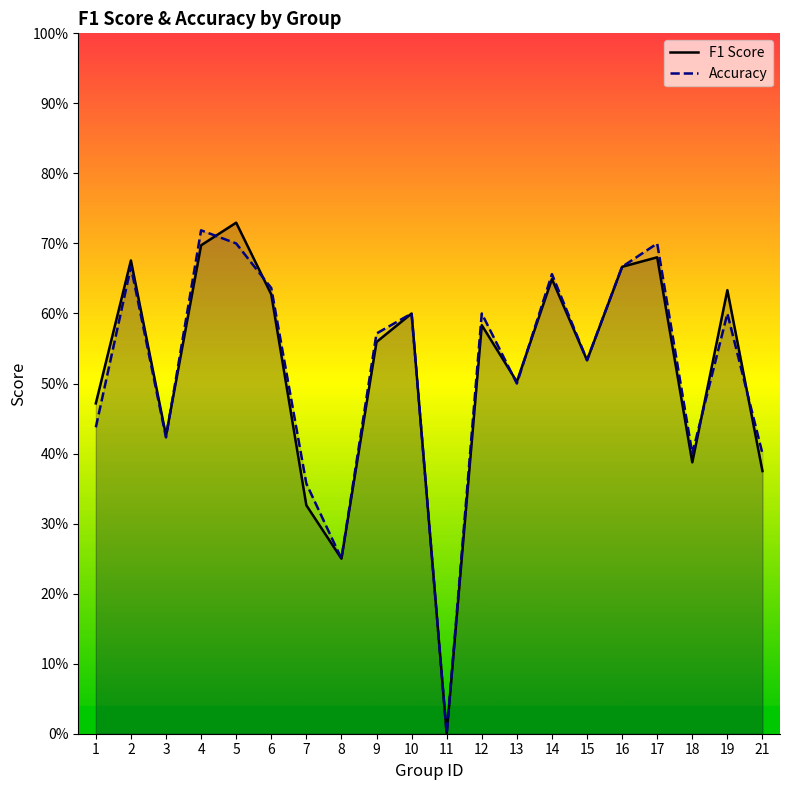

Rank the series at 4 from highest to lowest value.

Accuracy, F1 Score